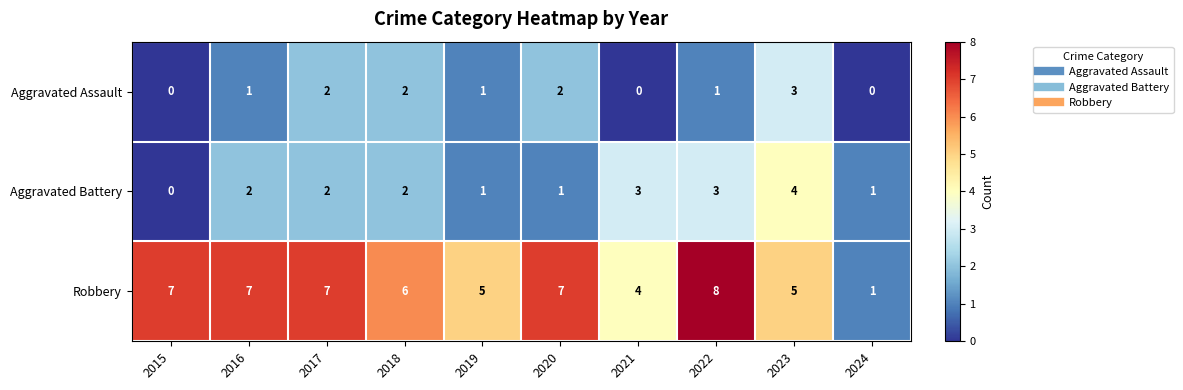

The value of Aggravated Assault at 2022 is 0. True or false?

False